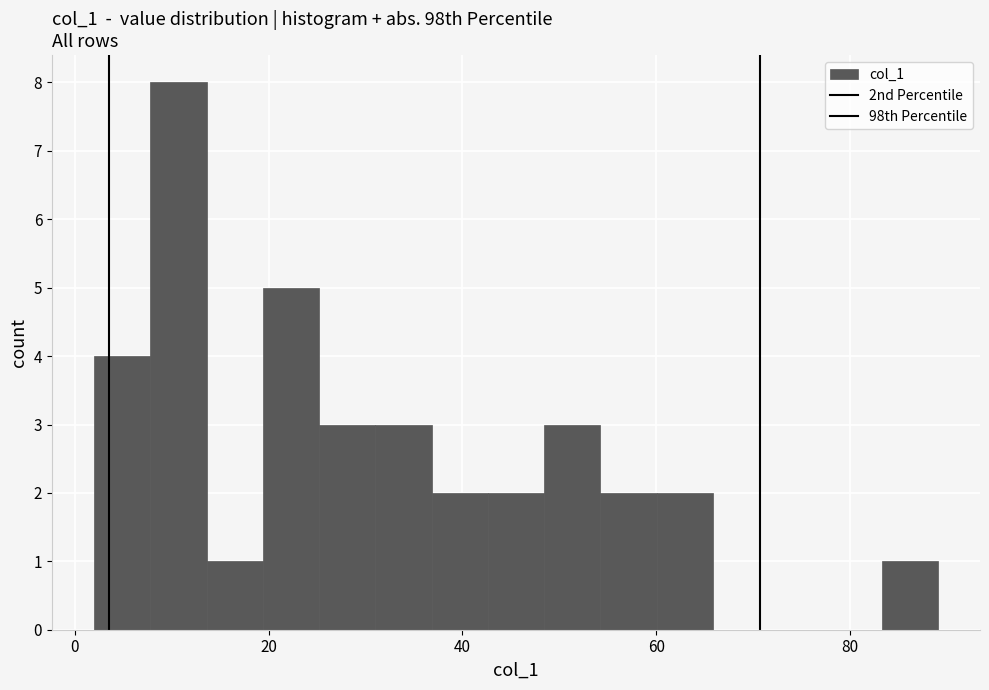

Read against the x-axis, roughly where is the centre of the tallest bar?

10